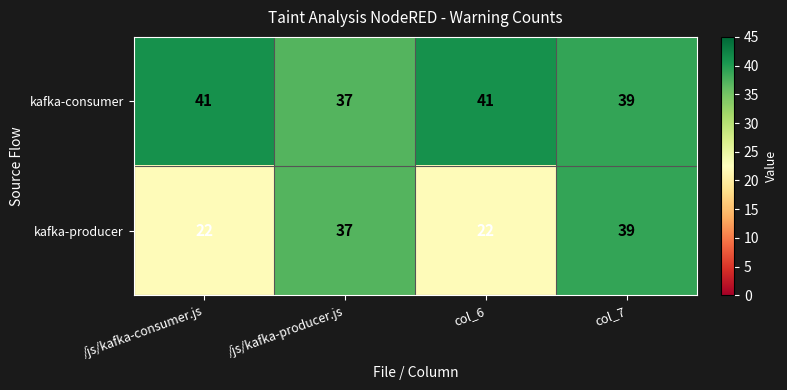

Reading left to right, extract all data points from this chart.

kafka-consumer: /js/kafka-consumer.js=41	/js/kafka-producer.js=37	col_6=41	col_7=39
kafka-producer: /js/kafka-consumer.js=22	/js/kafka-producer.js=37	col_6=22	col_7=39